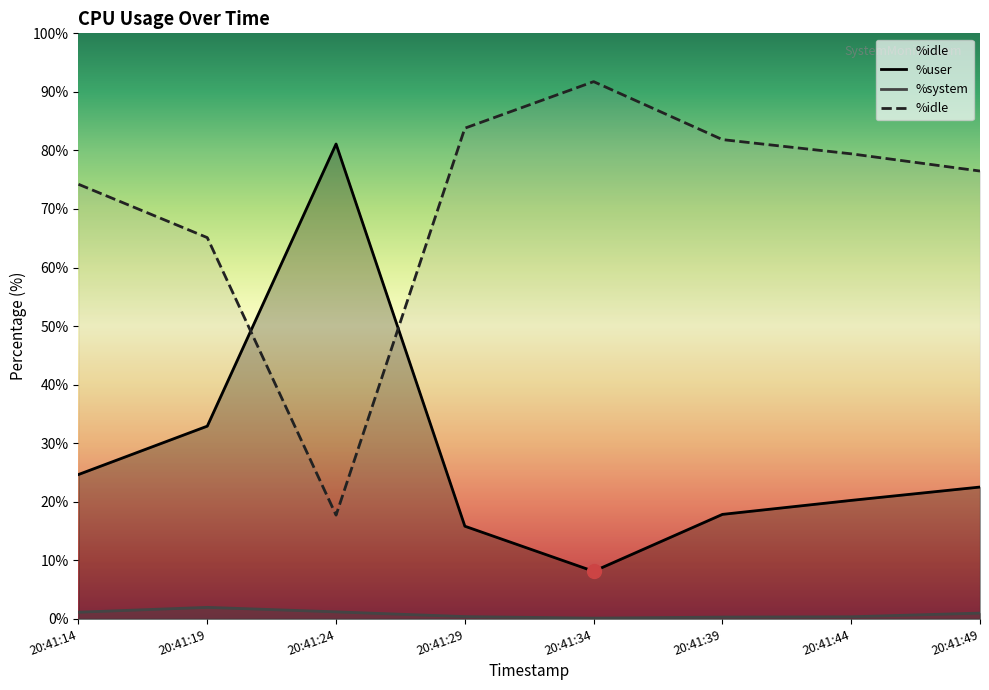

List the series in order of their peak value, highest first.

%idle, %user, %system